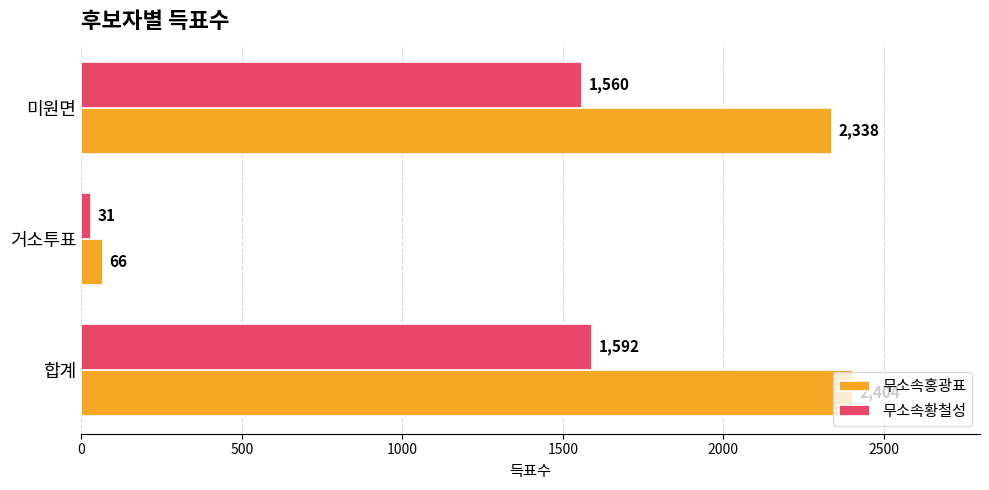

How many values in the 무소속홍광표 series are below 2338?

1